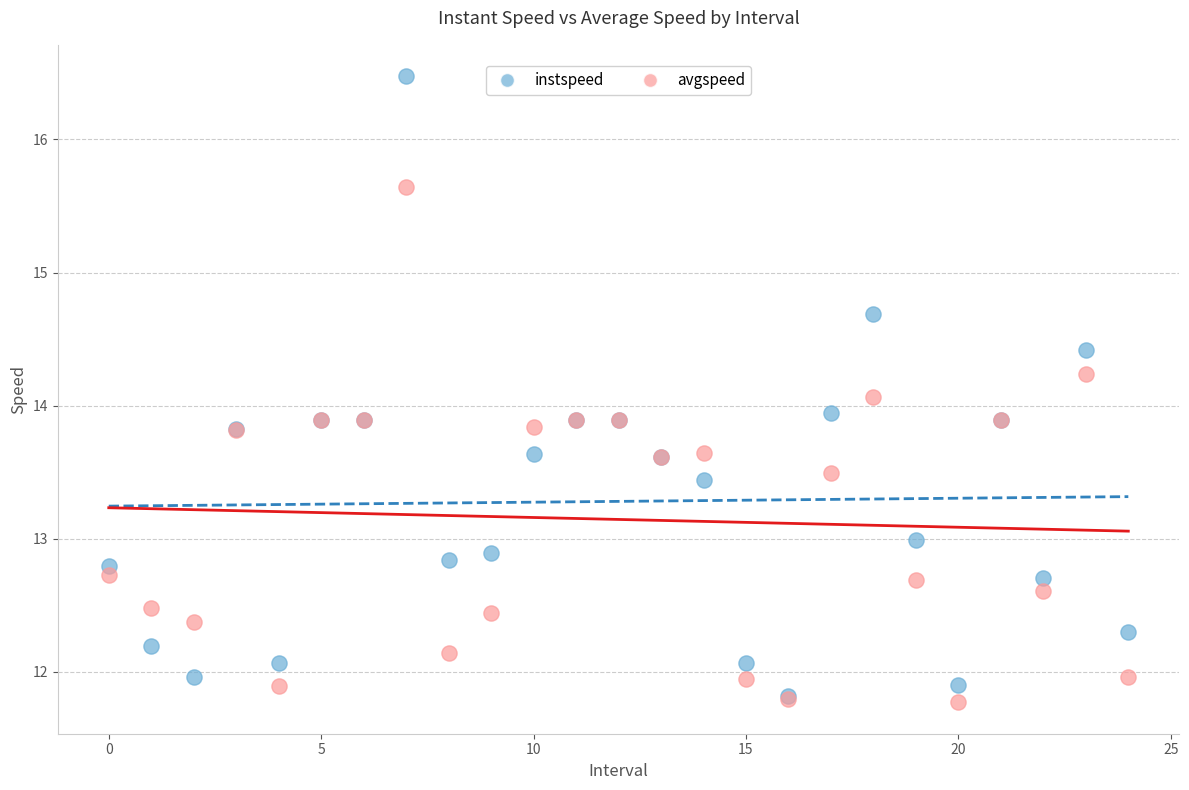

Which series reaches the maximum Y coordinate?

instspeed